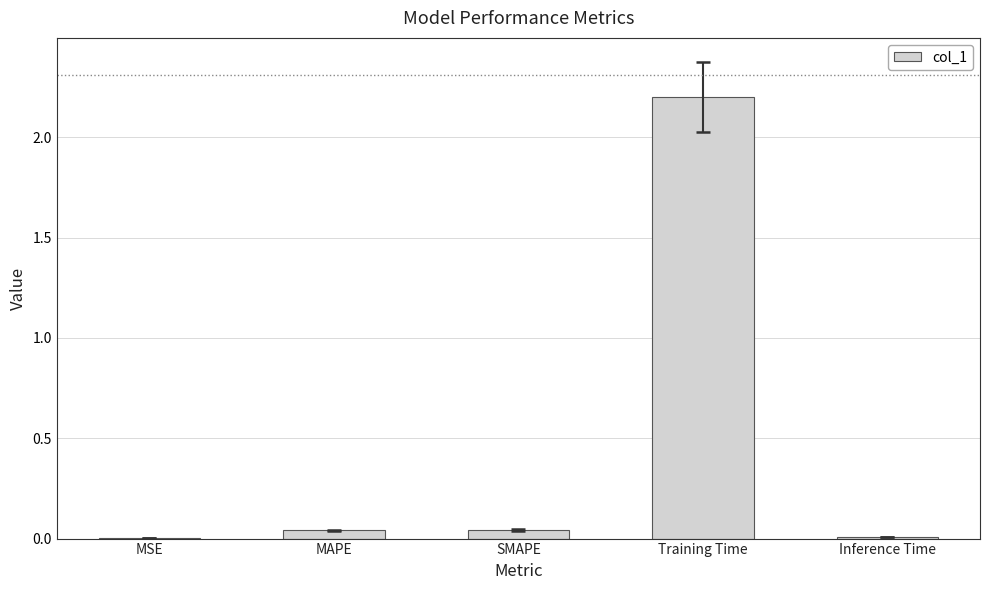

At which category does the chart reach its peak across all series?

Training Time